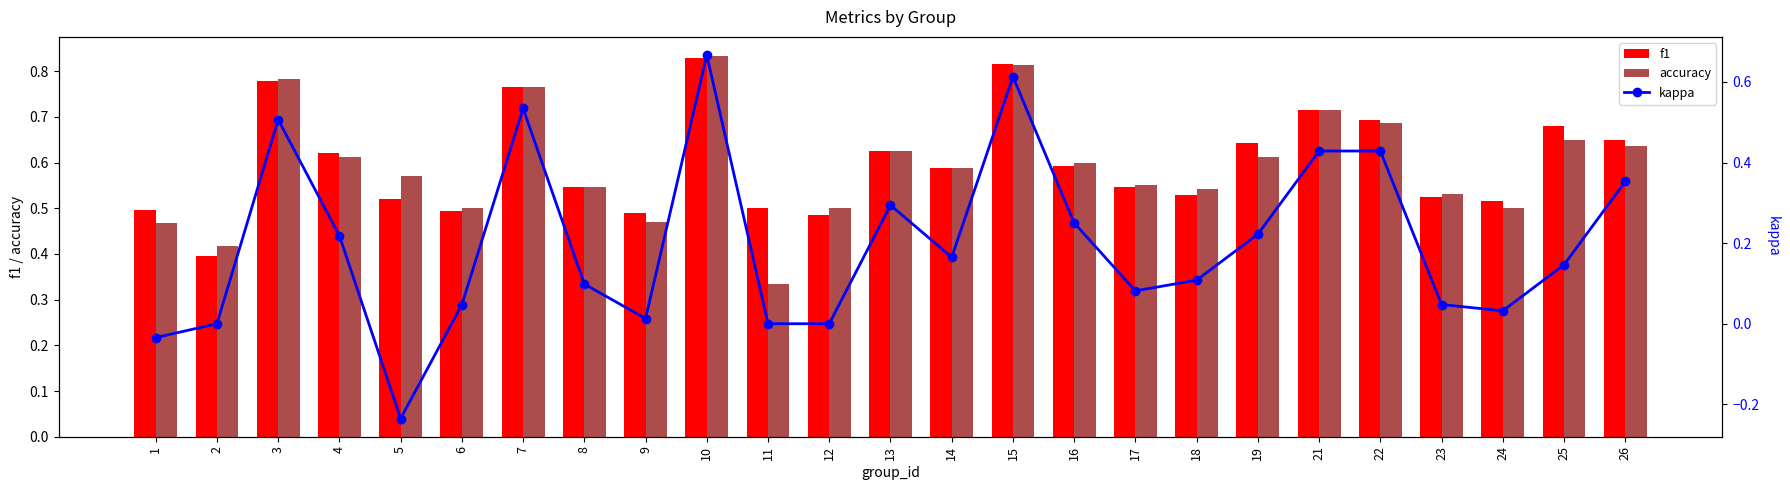

Which has a higher value, 3 or 10?

10